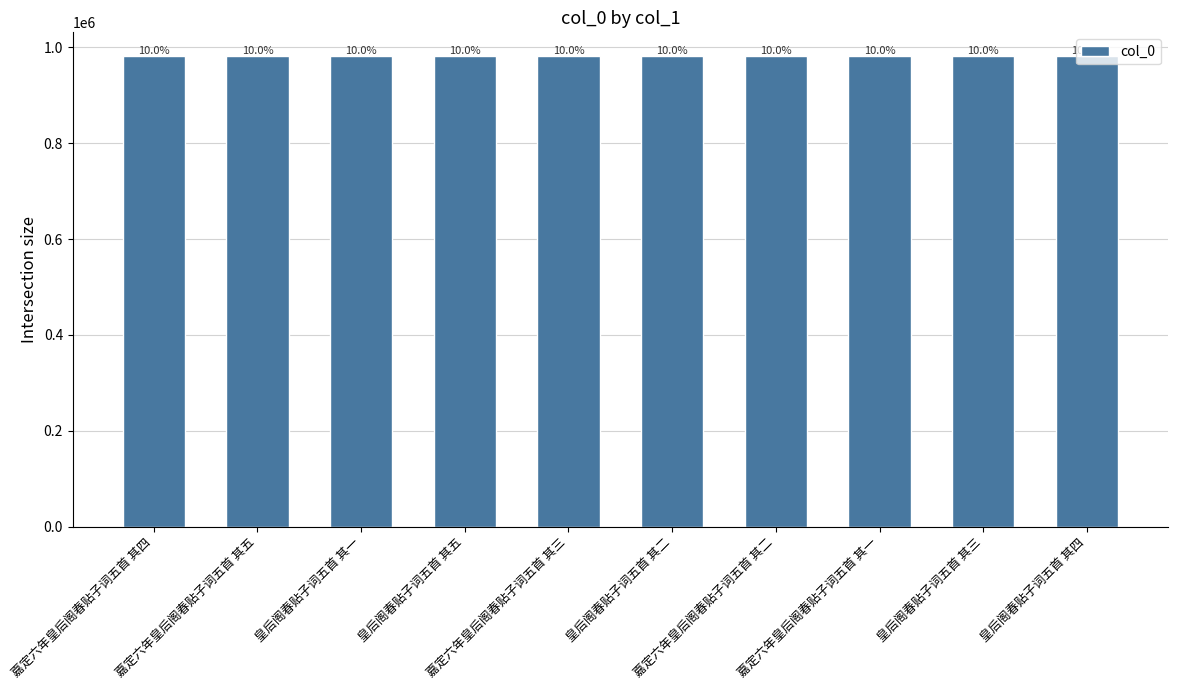

How many bars are there in total?

10